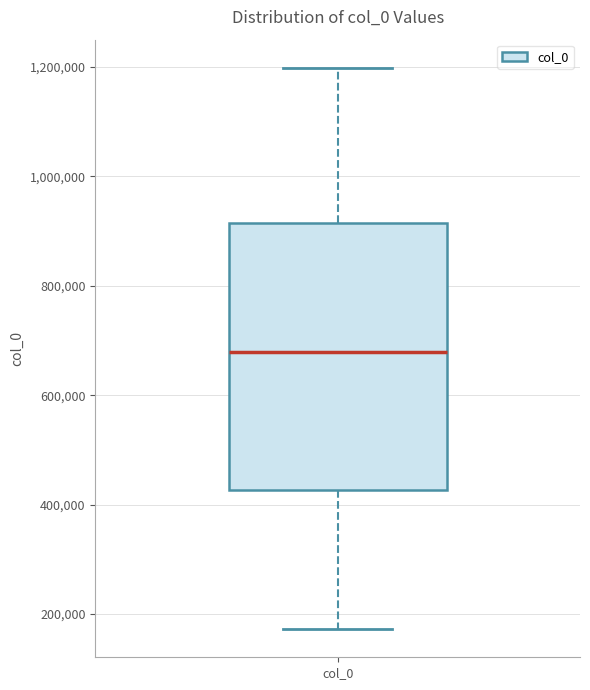

Transcribe this box plot: give where the median line is, the range the box spans, and where the two whiskers end, as read against the y-axis. The values are not printed on the chart, so give them approximately, as read against the axis.

median 680000, box 420000 to 920000, whiskers 180000 to 1200000